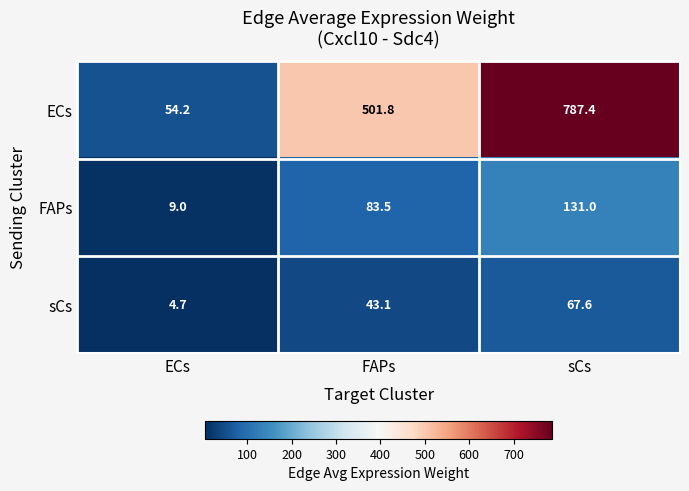

Count the FAPs values in the range 9 to 131.

3